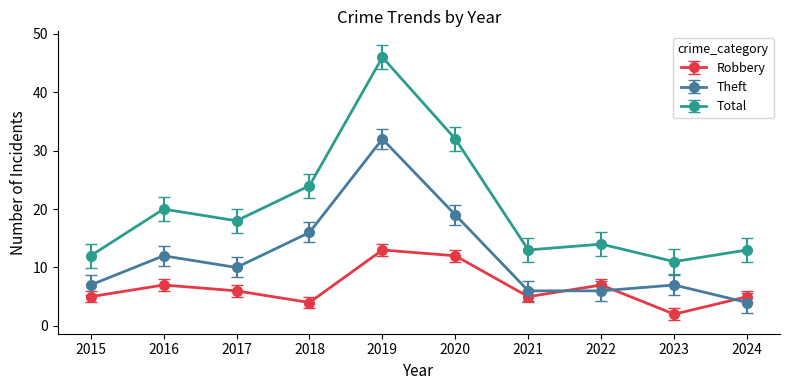

Reading left to right, extract all data points from this chart.

Robbery: 5	7	6	4	13	12	5	7	2	5
Theft: 7	12	10	16	32	19	6	6	7	4
Total: 12	20	18	24	46	32	13	14	11	13